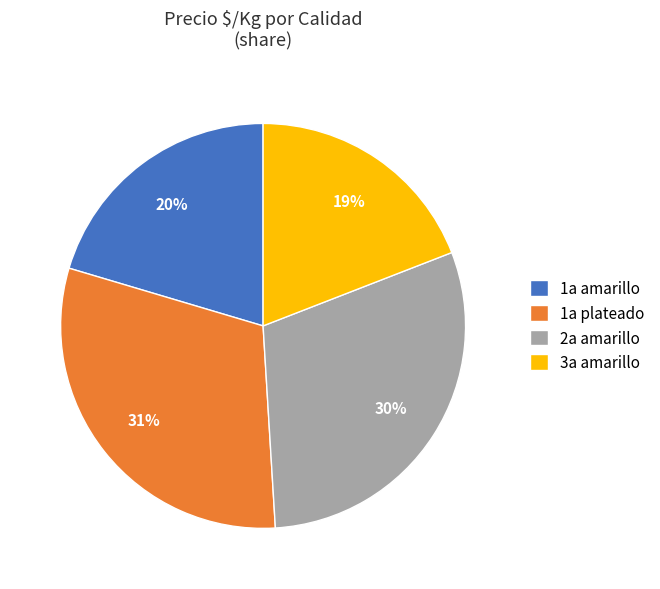

Which slice is the largest?

1a plateado